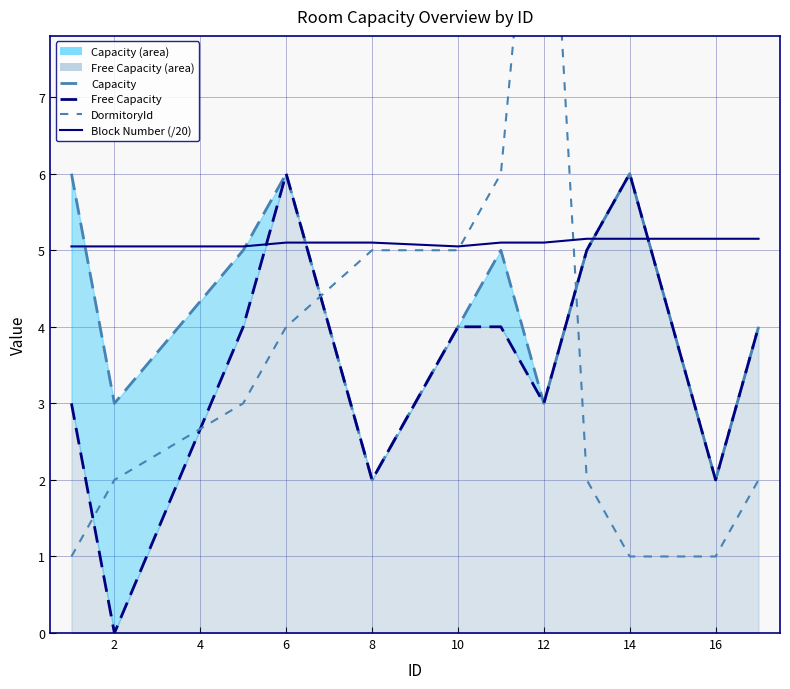

Does the chart have visible grid lines?

Yes